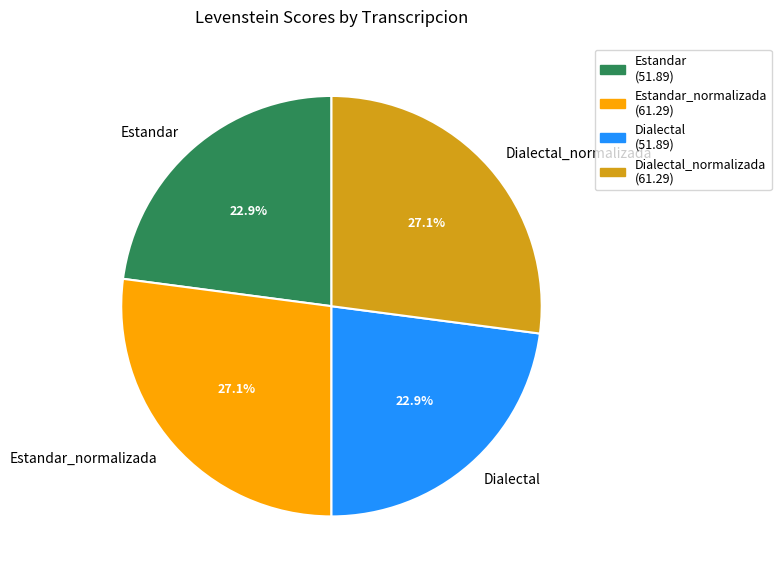

To the nearest percent, what percentage of the pie is Dialectal?

23%